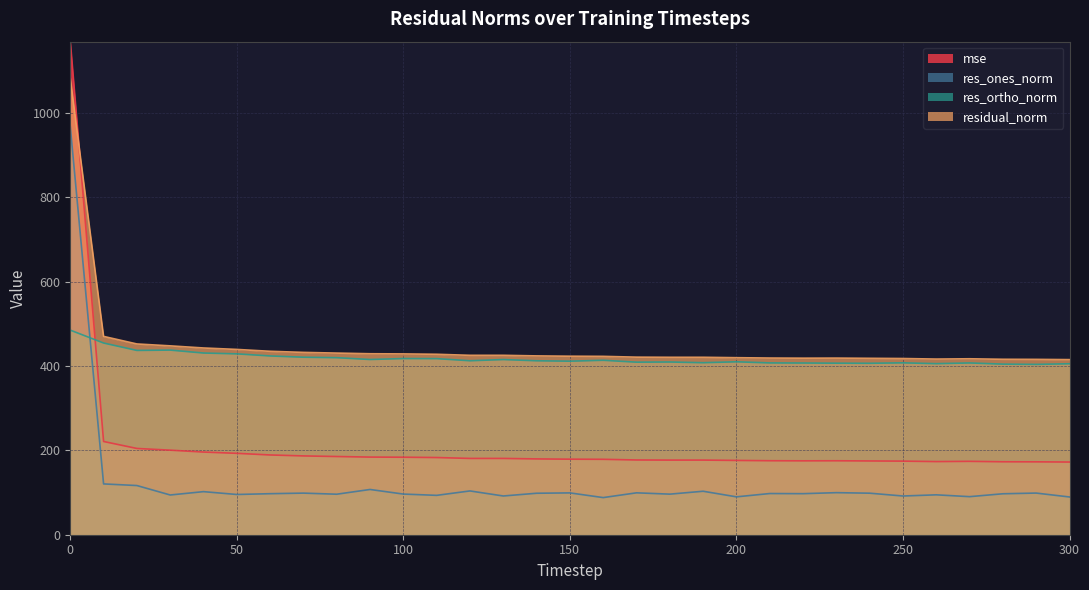

True or false: residual_norm has more than 0 points higher than both neighbors.

True